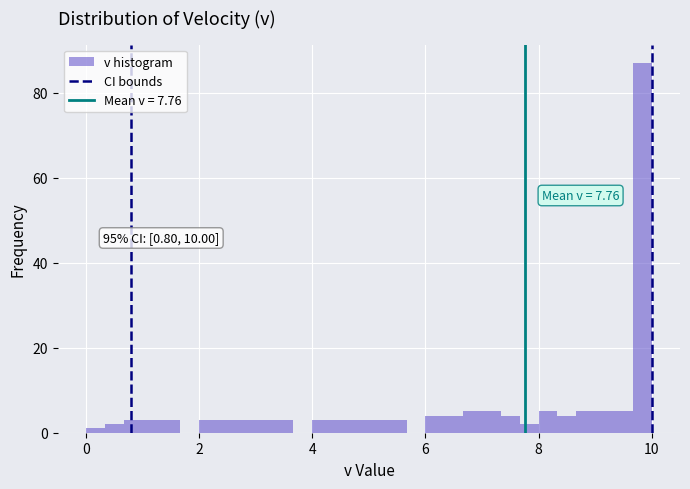

Around what value on the x-axis is the tallest bar? Give the approximate position of its centre, as read against the axis.

9.8